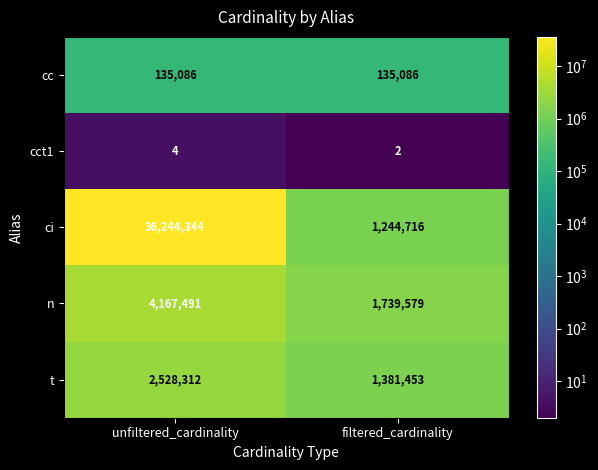

What is the sum of all n values?

5907070